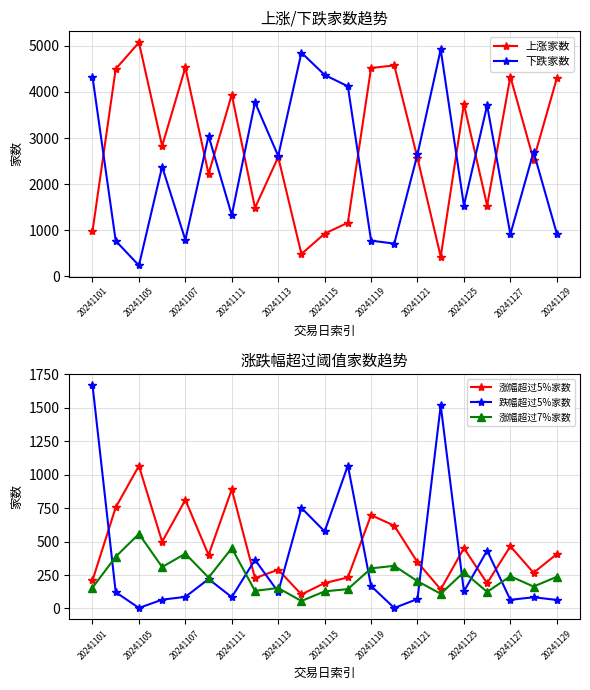

What is the difference between the 下跌家数 values at 20241115 and 20241111?

3037